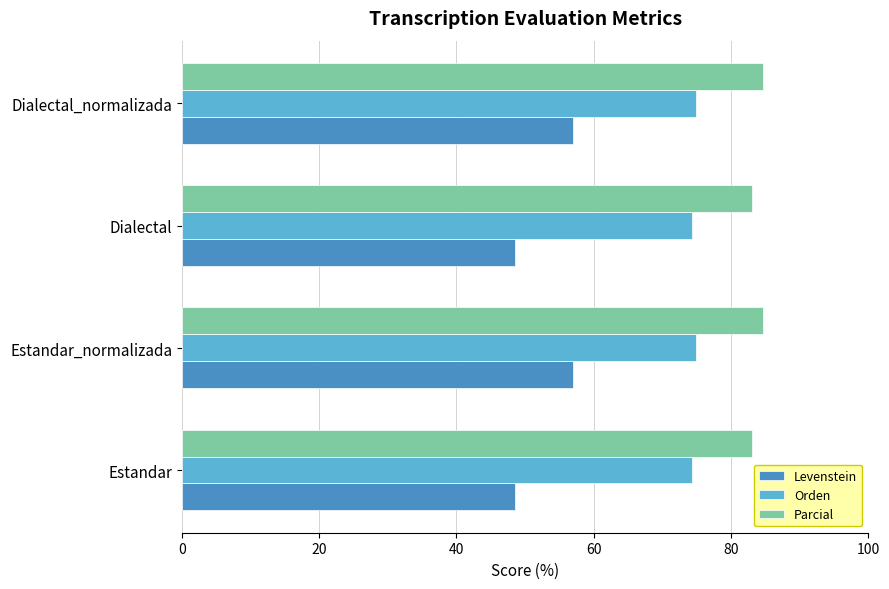

What is the maximum value for Levenstein?

57.0